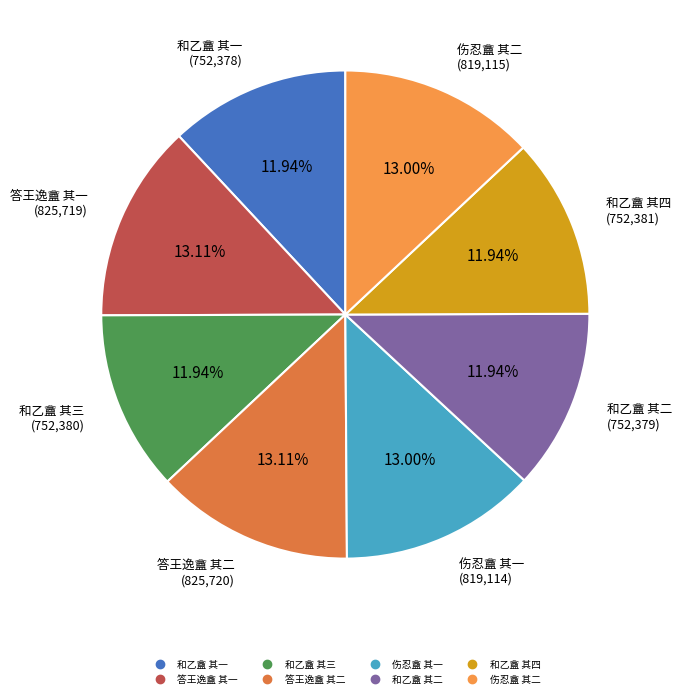

To the nearest percent, what portion does 和乙盦 其三 represent?

12%